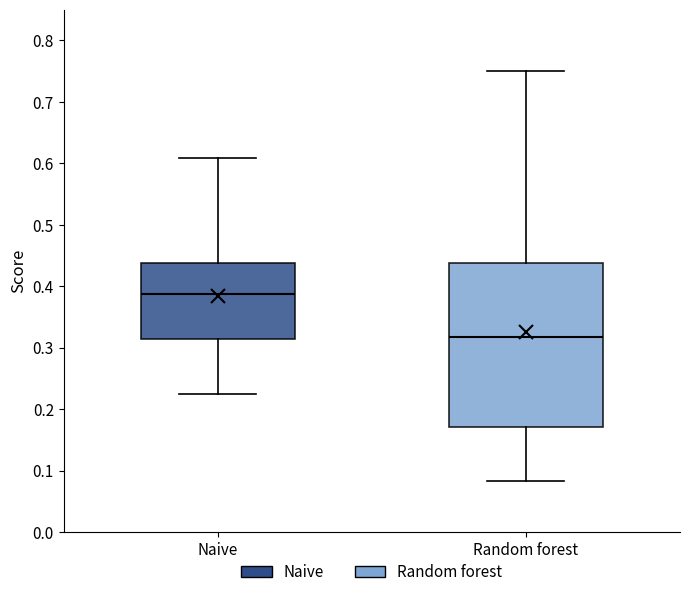

Reading left to right, transcribe this box plot: for each box, give where its median line is, the range the box spans, and where its two whiskers end, as read against the y-axis. The values are not printed on the chart, so give them approximately, as read against the axis.

Naive: median 0.39, box 0.31 to 0.44, whiskers 0.23 to 0.61
Random forest: median 0.32, box 0.17 to 0.44, whiskers 0.08 to 0.75